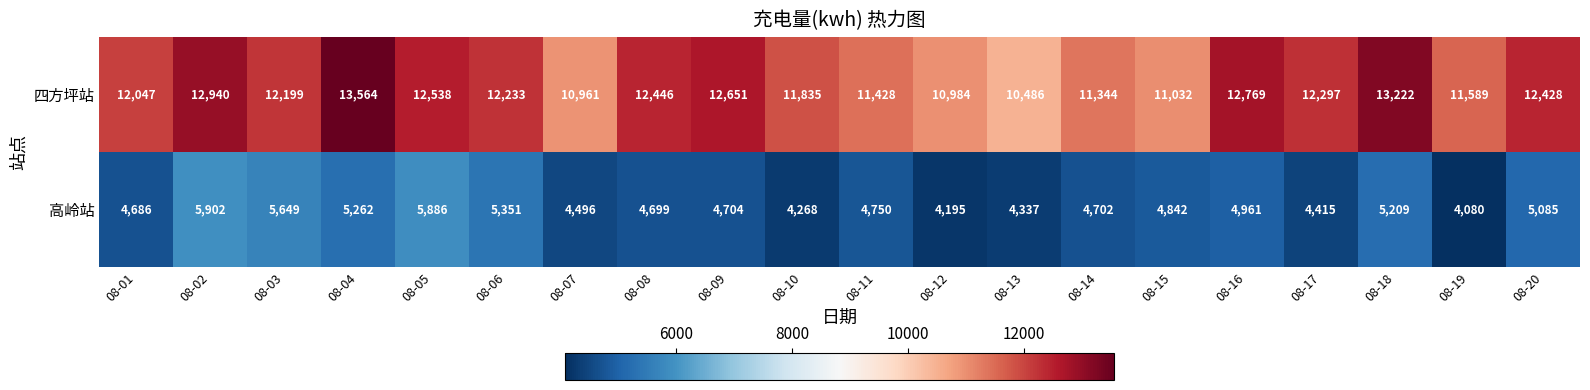

Which category has the highest value across all series?

08-04